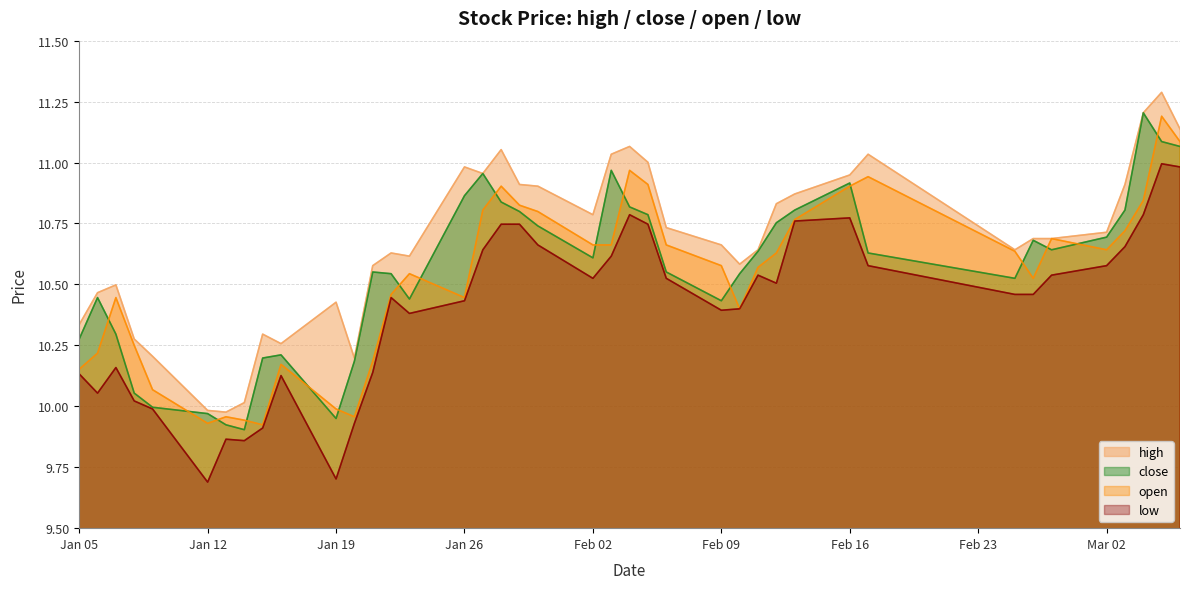

True or false: low and high cross at least once.

False